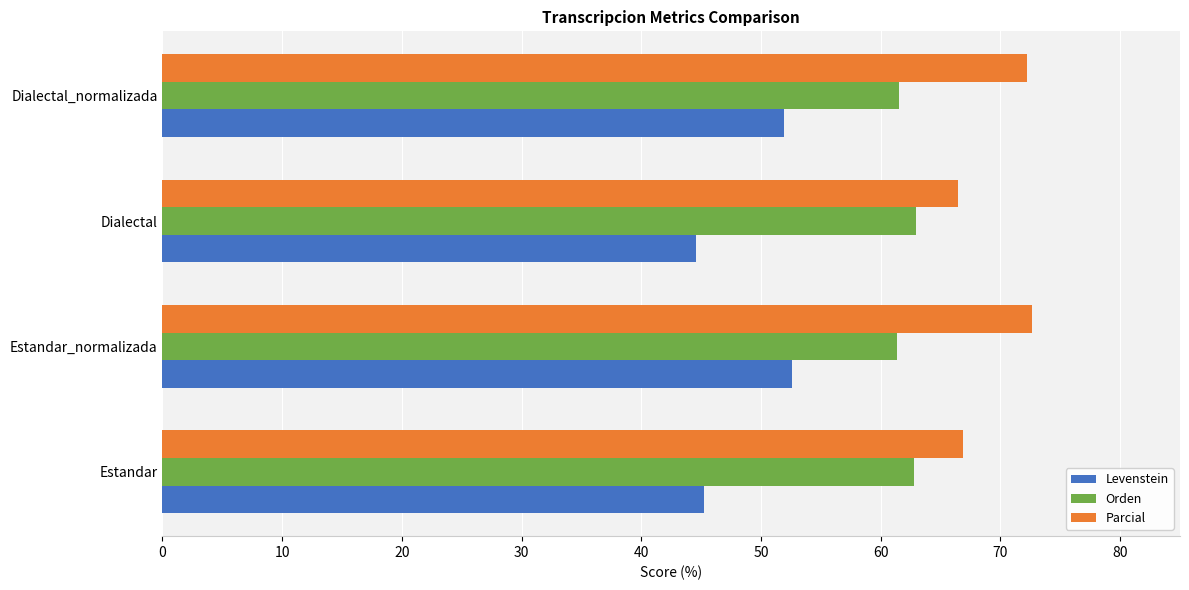

What is the total value across all series at Dialectal?

174.0